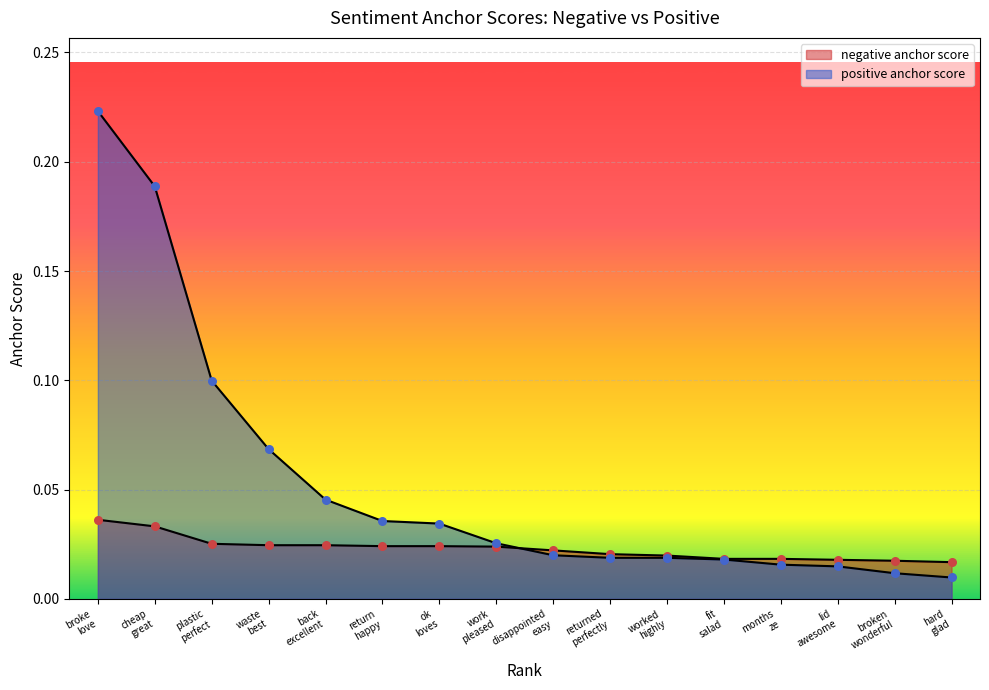

At which category is the sum across all series the highest?

broke
love